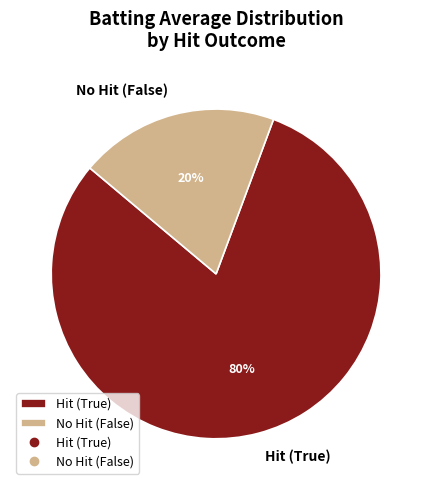

Which has a higher value, No Hit (False) or Hit (True)?

Hit (True)